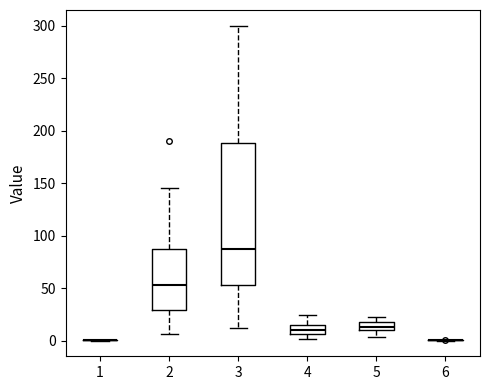

Reading left to right, read every box against the y-axis: the position of its median line, the range the box covers, and the ends of its whiskers. The values are not printed on the chart, so give them approximately, as read against the axis.

1: box collapsed to a line at 0, whiskers 0 to 0
2: median 55, box 30 to 85, whiskers 5 to 145
3: median 85, box 55 to 190, whiskers 10 to 300
4: median 10, box 5 to 15, whiskers 0 to 25
5: median 15, box 10 to 20, whiskers 5 to 20 (just above the box's upper edge)
6: box collapsed to a line at 0, whiskers 0 to 0